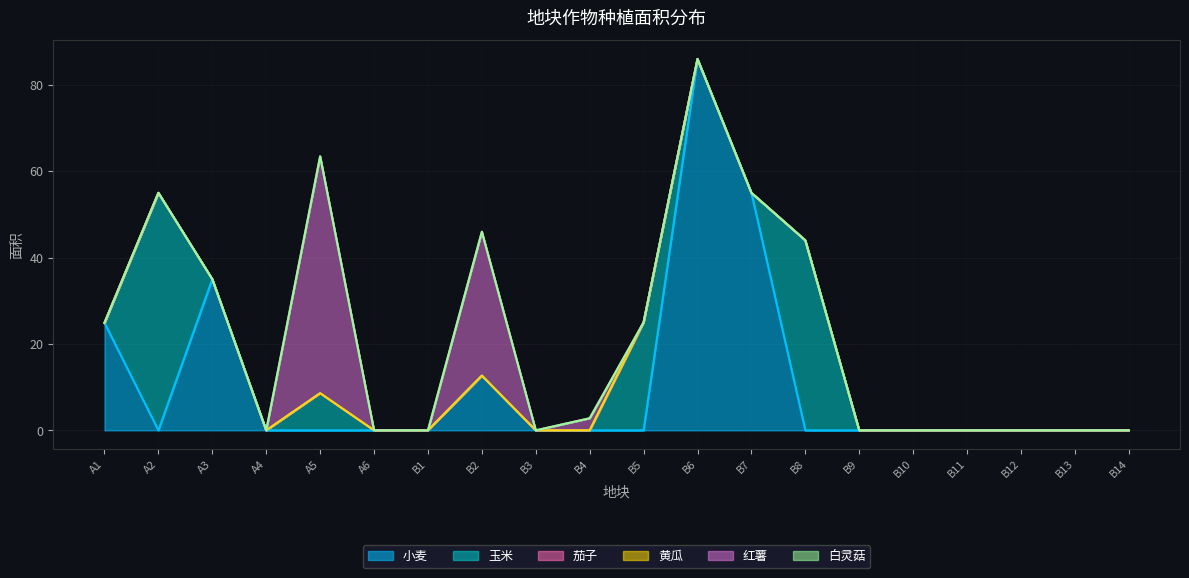

How many series are shown in this chart?

6